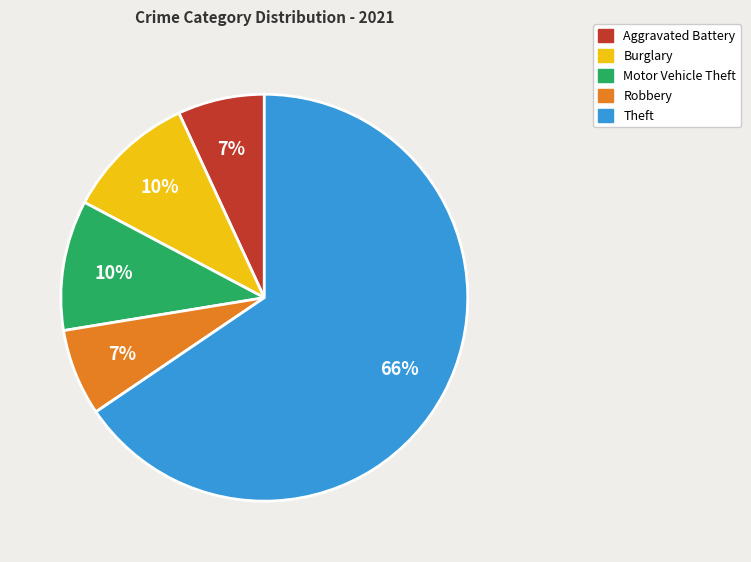

Does any single category account for the majority?

Yes